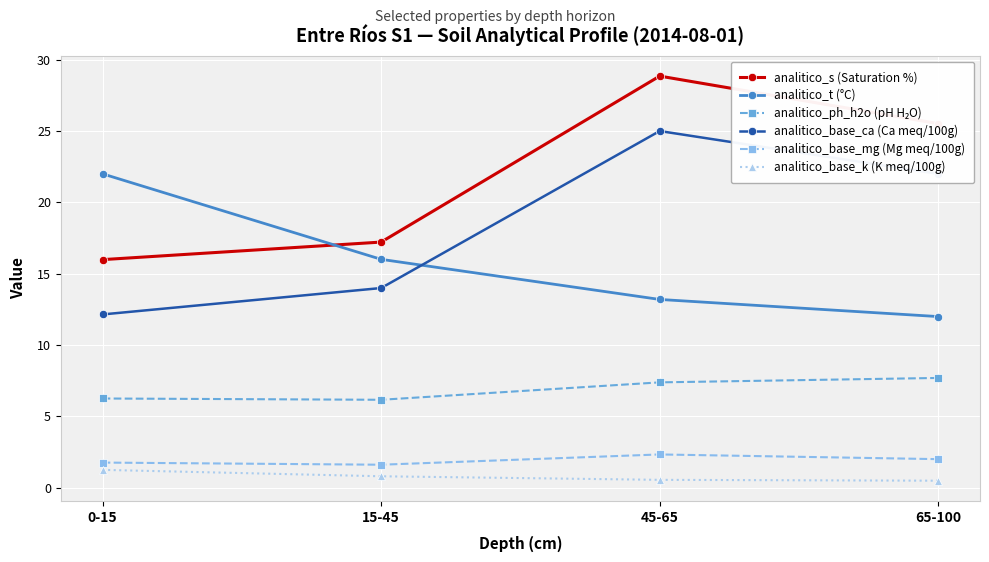

Between 45-65 and 65-100, which series saw the biggest shift?

analitico_s (Saturation %)